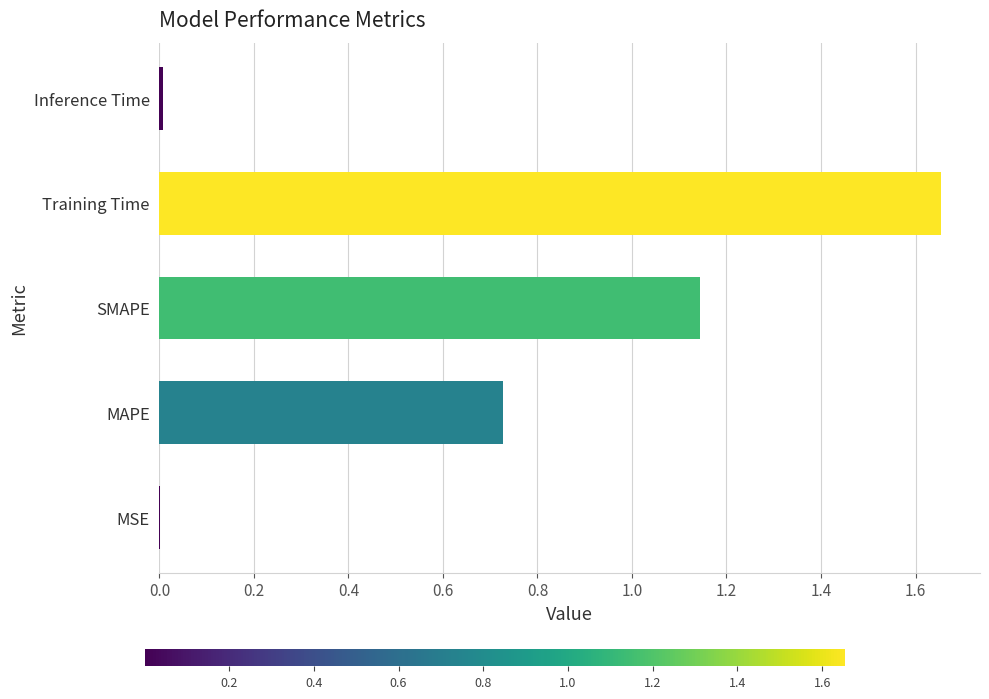

What is the sum of all values?

3.5